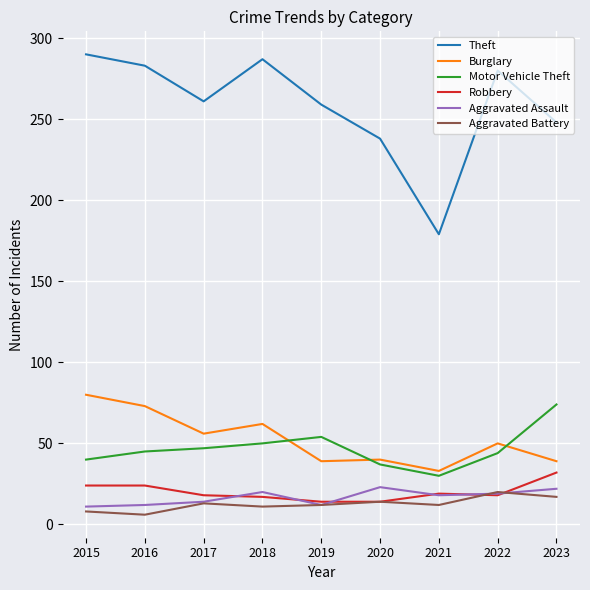

The Aggravated Assault series shows 6 at 2020. True or false?

False